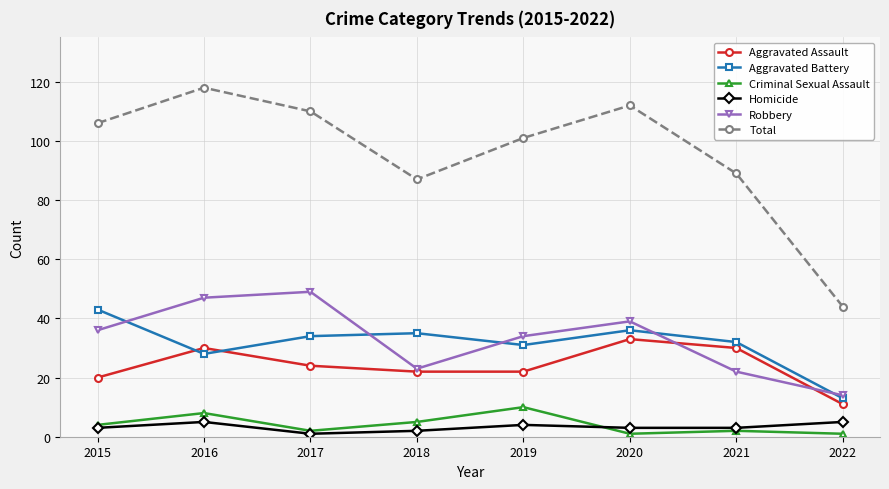

What is the highest value of the Aggravated Battery series?

43